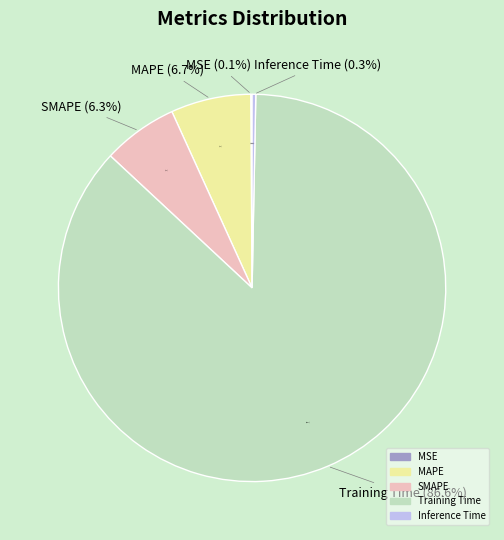

Which slice represents more than half of the pie?

Training Time